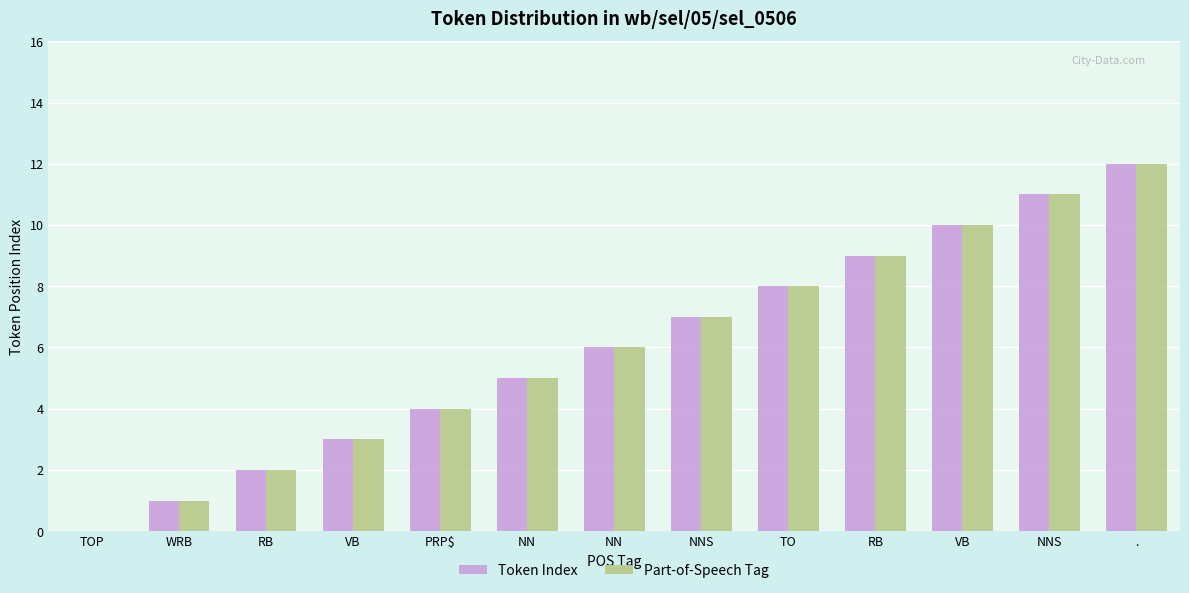

What is the label of the 3rd bar from the right?

VB